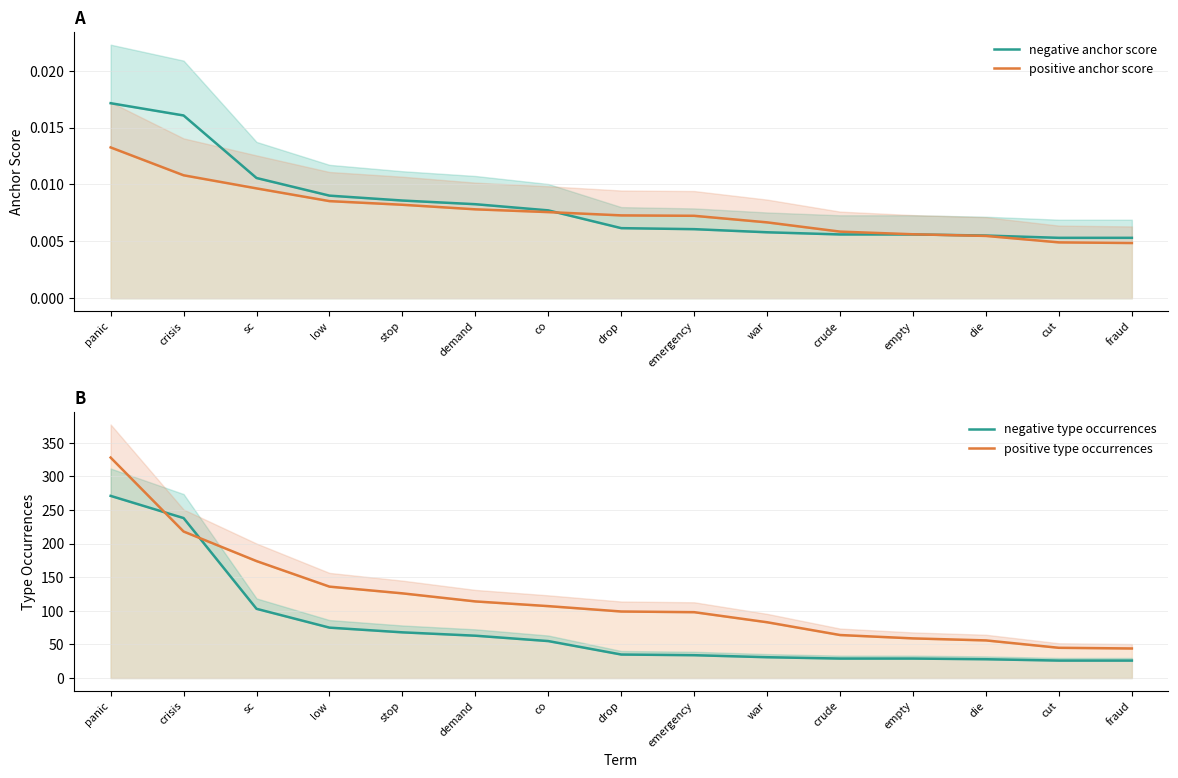

What is the label of the 9th point from the right?

co